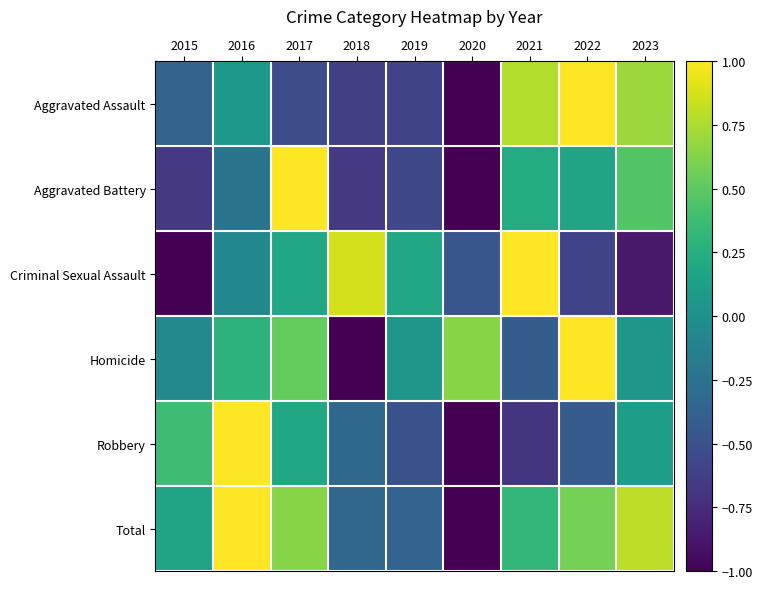

Reading left to right, extract all data points from this chart.

Aggravated Assault: 2015=-0.4	2016=0.1	2017=-0.5	2018=-0.6	2019=-0.6	2020=-1.0	2021=0.8	2022=1.0	2023=0.7
Aggravated Battery: 2015=-0.7	2016=-0.2	2017=1.0	2018=-0.7	2019=-0.6	2020=-1.0	2021=0.2	2022=0.2	2023=0.5
Criminal Sexual Assault: 2015=-1.0	2016=-0.1	2017=0.2	2018=0.9	2019=0.2	2020=-0.5	2021=1.0	2022=-0.6	2023=-0.9
Homicide: 2015=-0.1	2016=0.3	2017=0.5	2018=-1.0	2019=0.1	2020=0.6	2021=-0.4	2022=1.0	2023=0.1
Robbery: 2015=0.4	2016=1.0	2017=0.2	2018=-0.3	2019=-0.5	2020=-1.0	2021=-0.7	2022=-0.4	2023=0.1
Total: 2015=0.2	2016=1.0	2017=0.6	2018=-0.3	2019=-0.4	2020=-1.0	2021=0.3	2022=0.6	2023=0.8